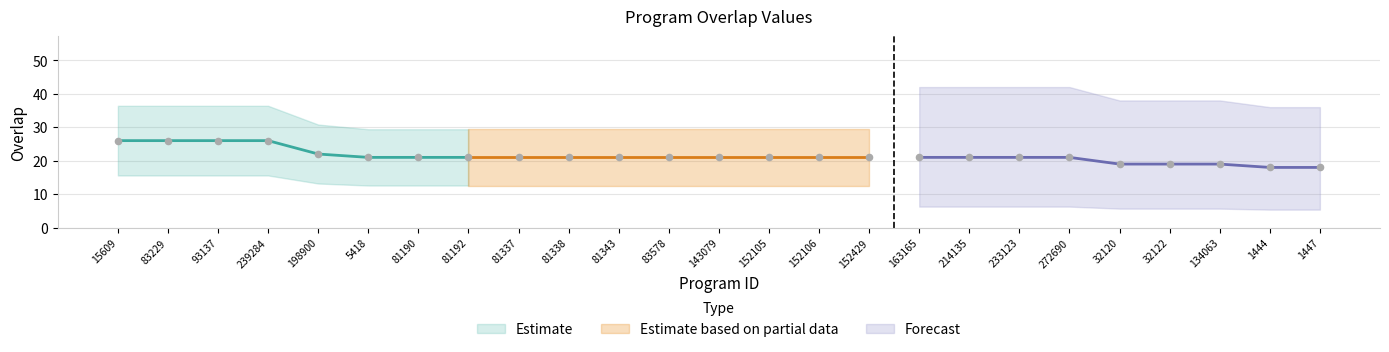

Approximately how many times larger is the value at 152106 compared to 5418?

1.0